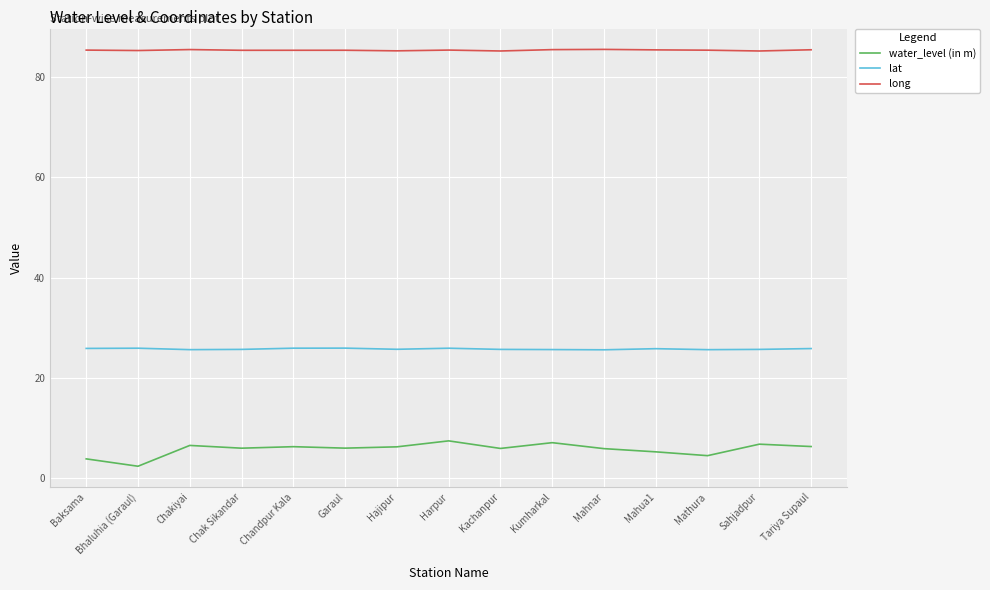

What is the highest value of the long series?

85.5